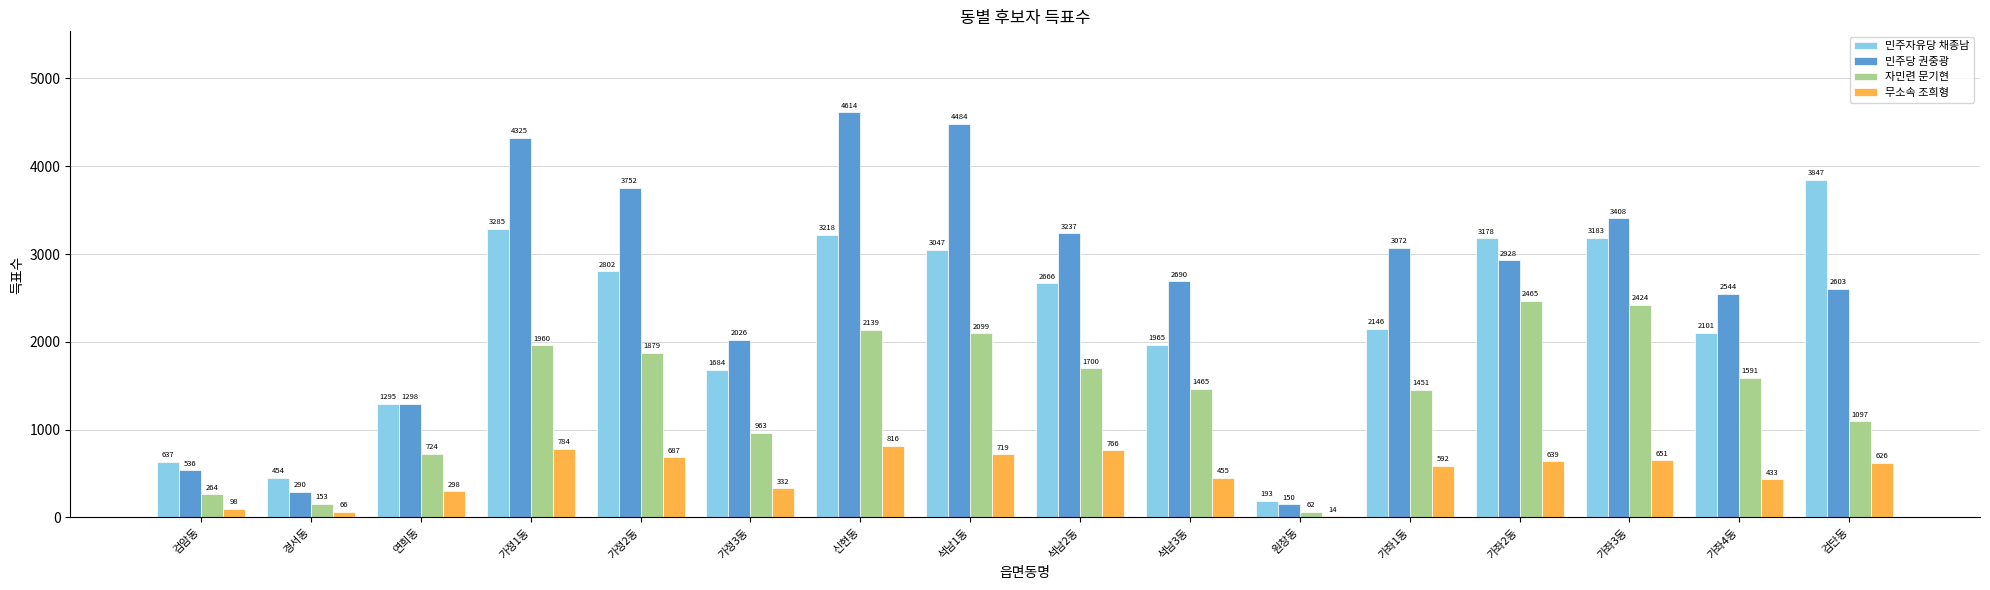

How many groups of bars are there?

16